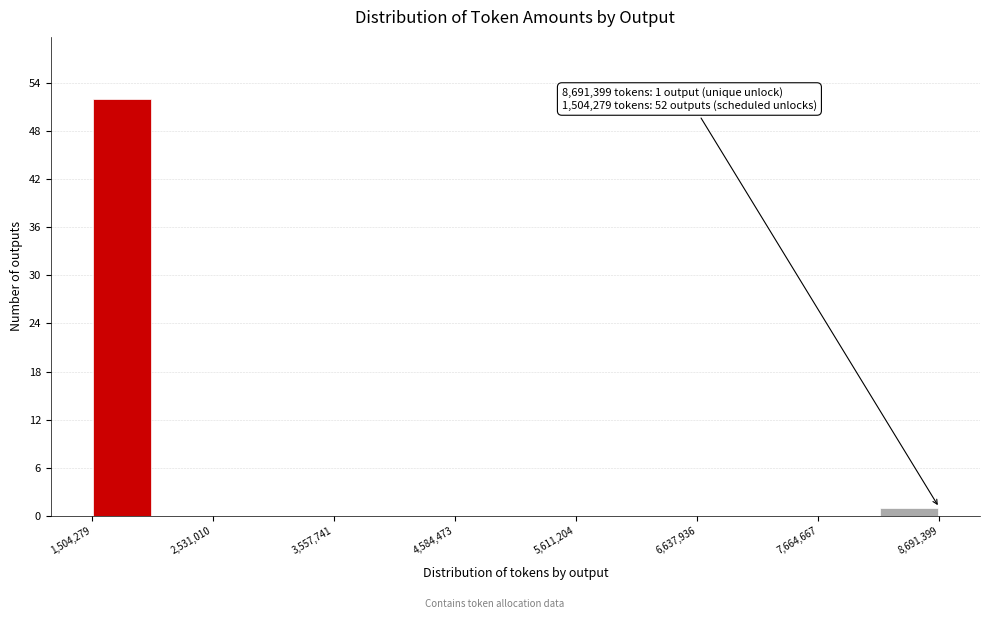

Read against the x-axis, roughly where is the centre of the tallest bar?

1800000